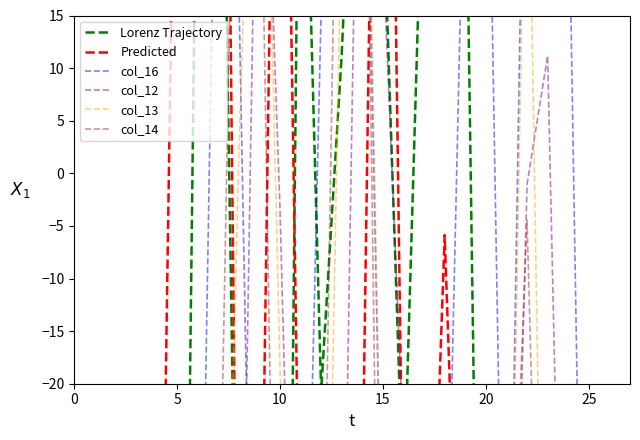

Which series changed the most between 9 and 16?

col_13